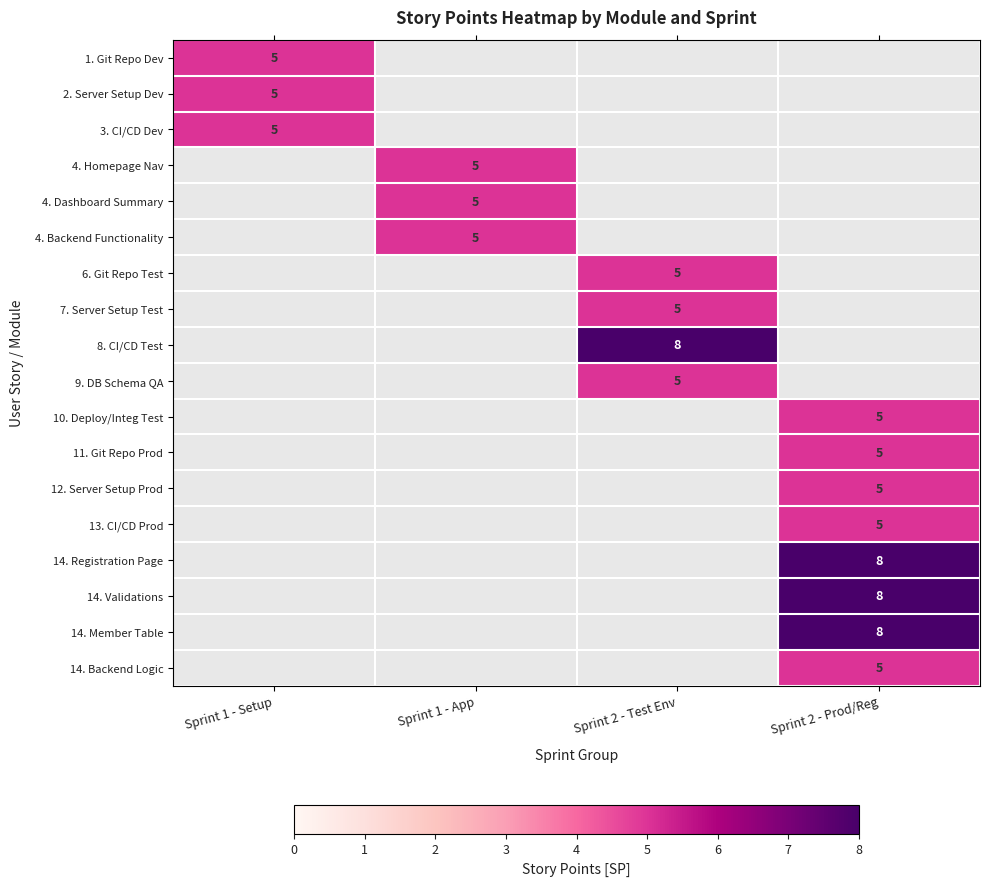

True or false: 4. Dashboard Summary has a value of 8 at Sprint 1 - App.

False